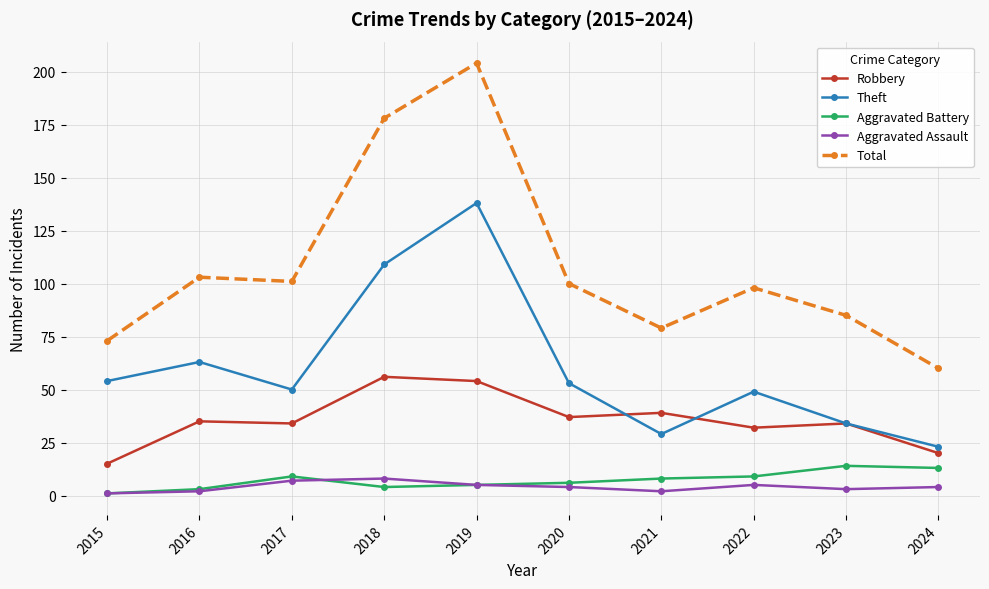

Is the value of Robbery at 2016 greater than the value of Aggravated Assault at 2020?

Yes